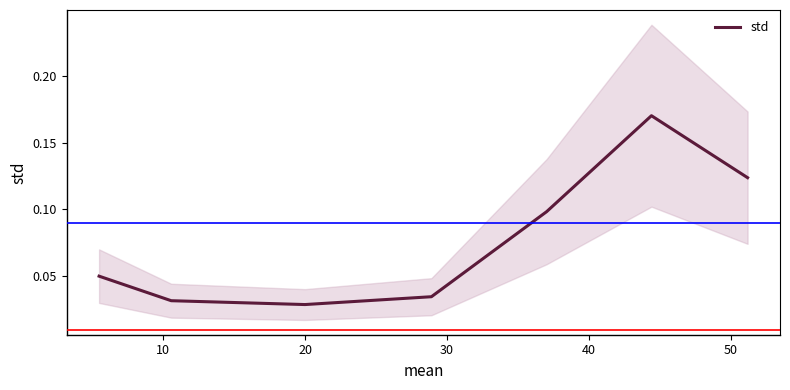

Reading left to right, extract all data points from this chart.

0.1	0.0	0.0	0.0	0.1	0.2	0.1